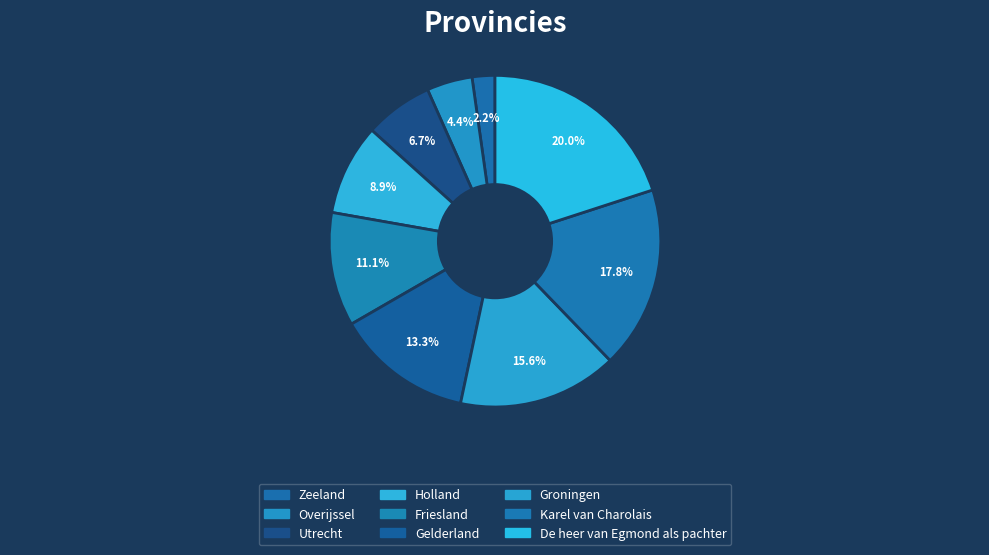

Is it true that Gelderland is 22% of the pie?

False